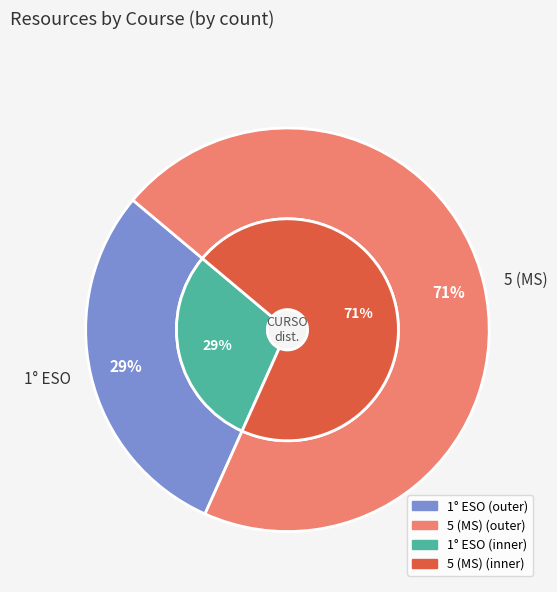

Which category has the smallest portion of the pie?

1° ESO